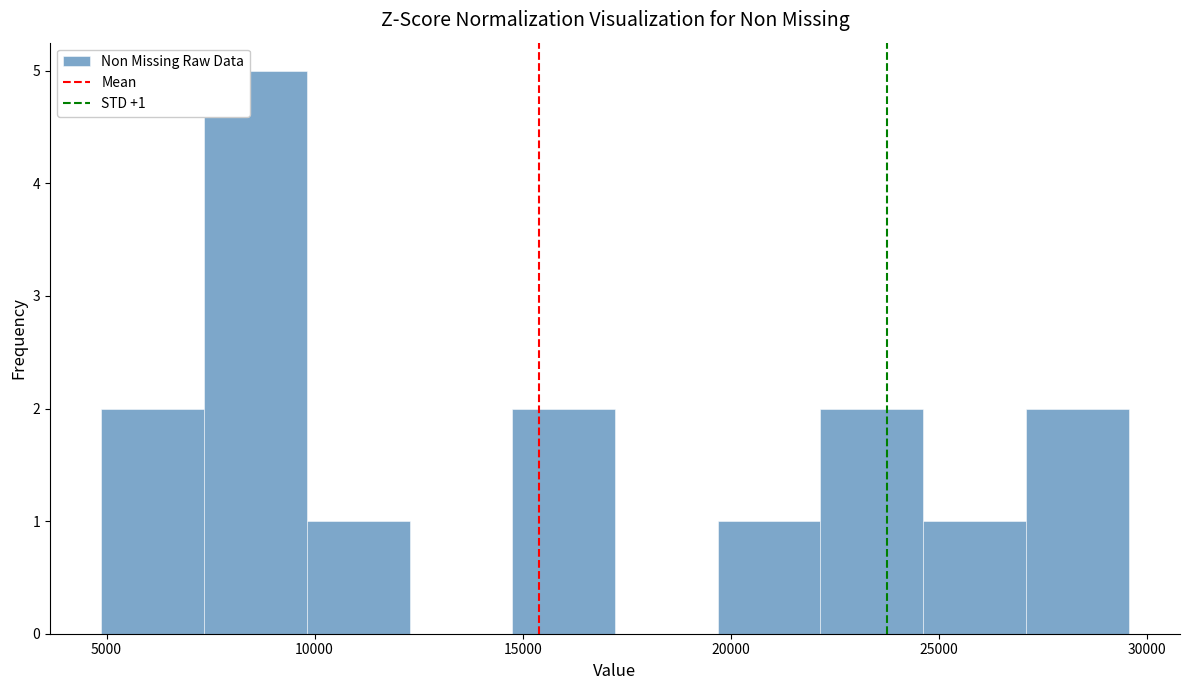

Over which range of the x-axis is the bar tallest?

7500 to 10000